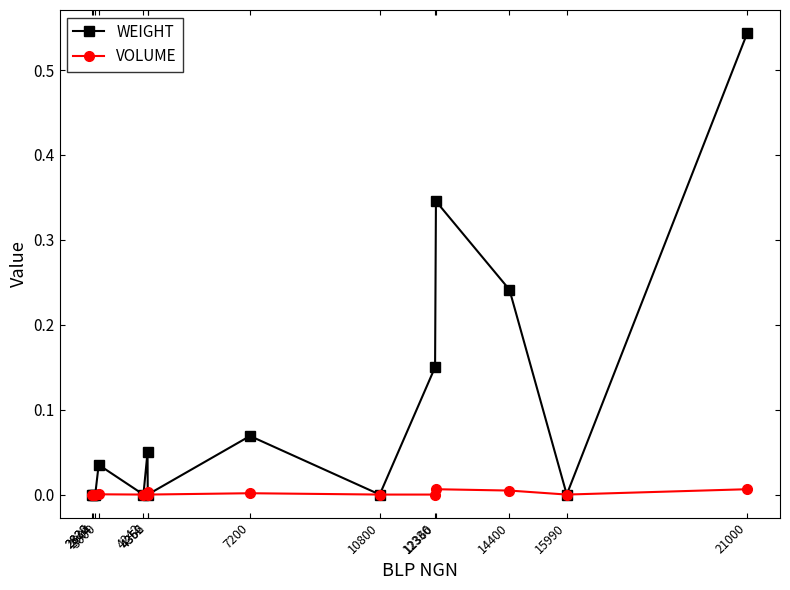

Which series has the widest spread of values?

WEIGHT